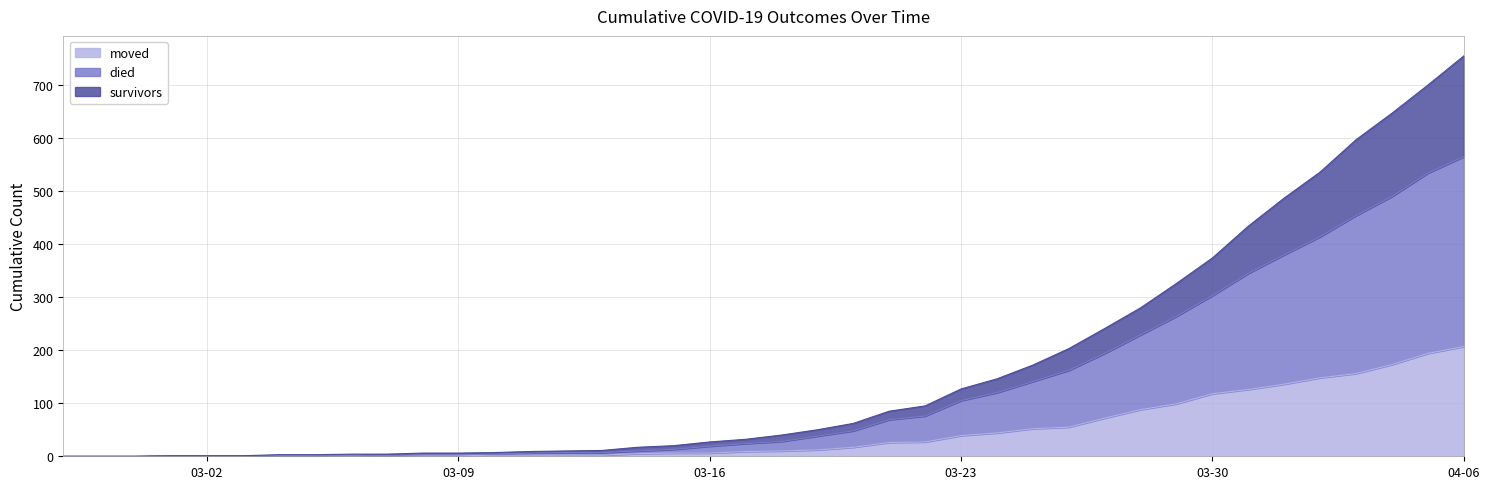

How many positive values does the died series have?

37